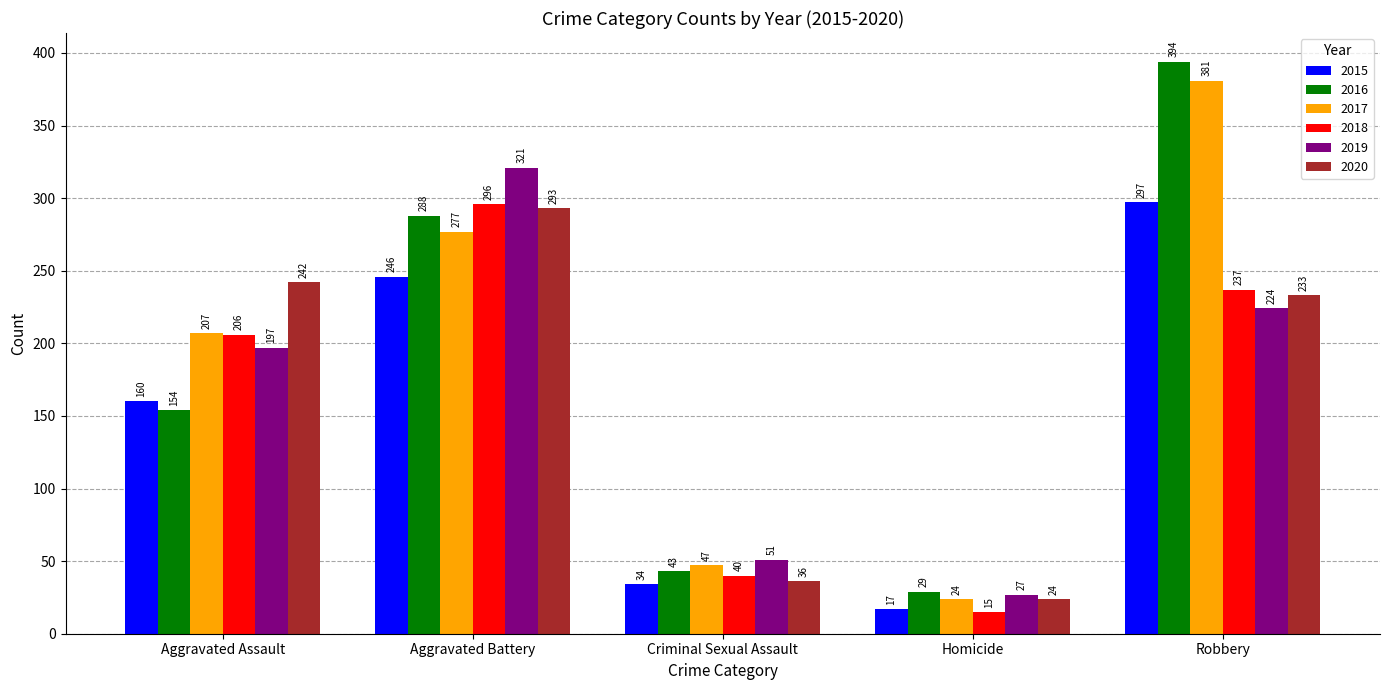

What is the value of the 2018 bar at the 4th from the left?

15